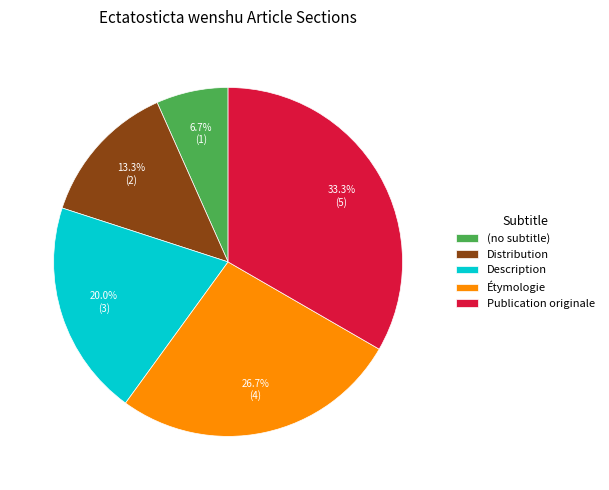

To the nearest percent, what is the difference between the largest and smallest slice percentages?

27%